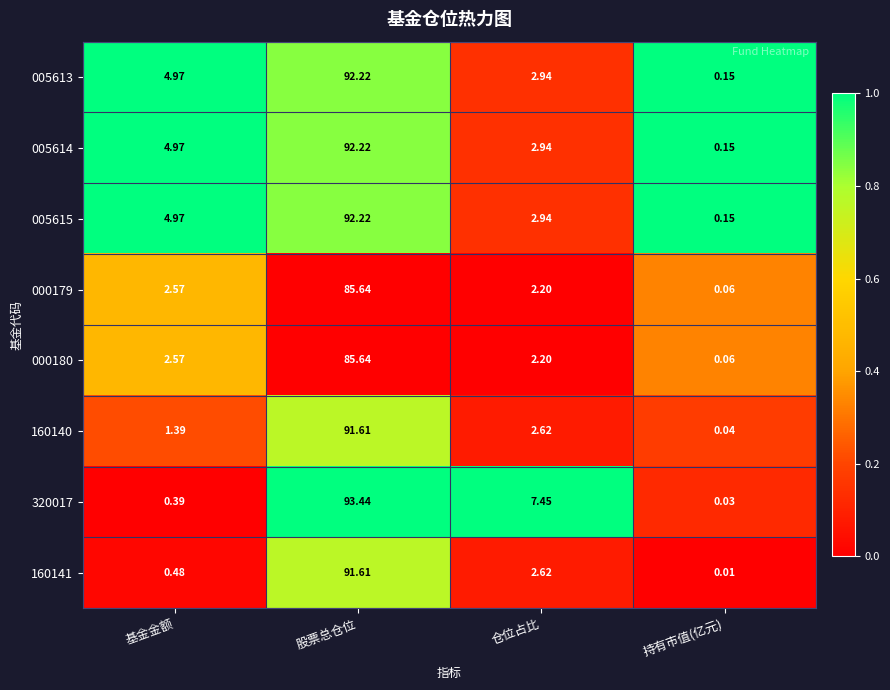

At which label does 320017 reach its peak?

股票总仓位